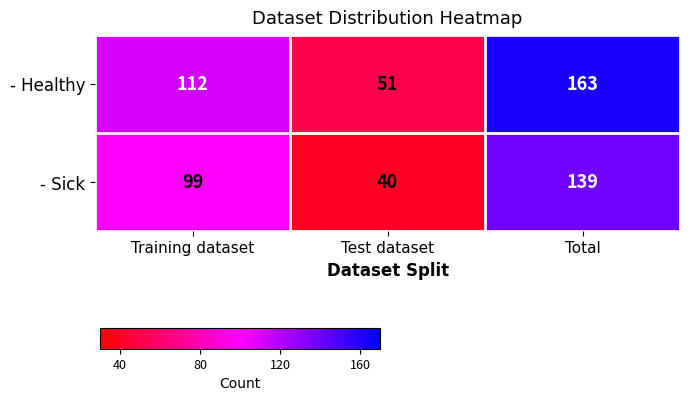

At which category is the sum across all series the highest?

Total